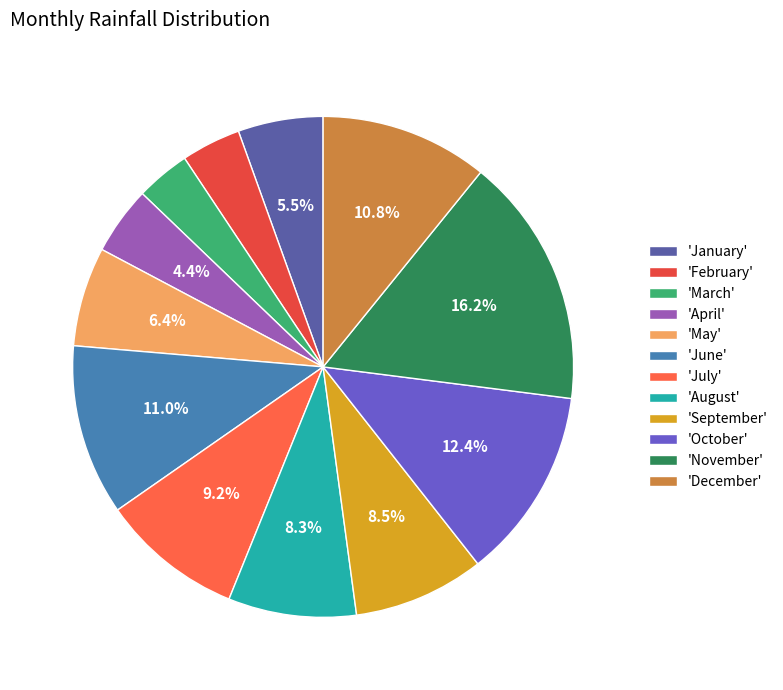

Which category has the biggest portion of the pie?

'November'